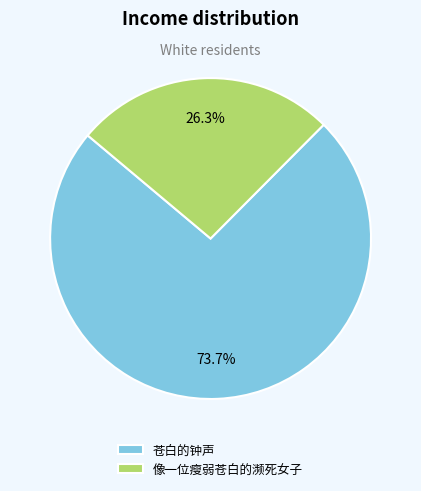

What percentage is the 像一位瘦弱苍白的濒死女子 slice, to the nearest percent?

26%